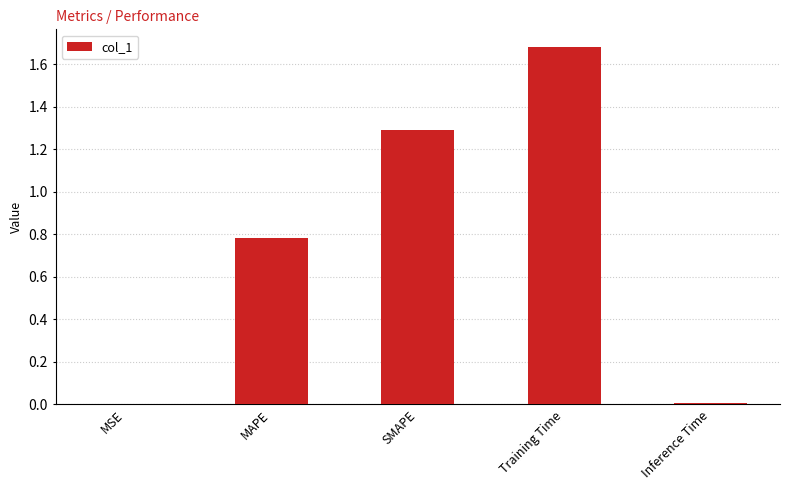

The value at SMAPE is 1.3. True or false?

True